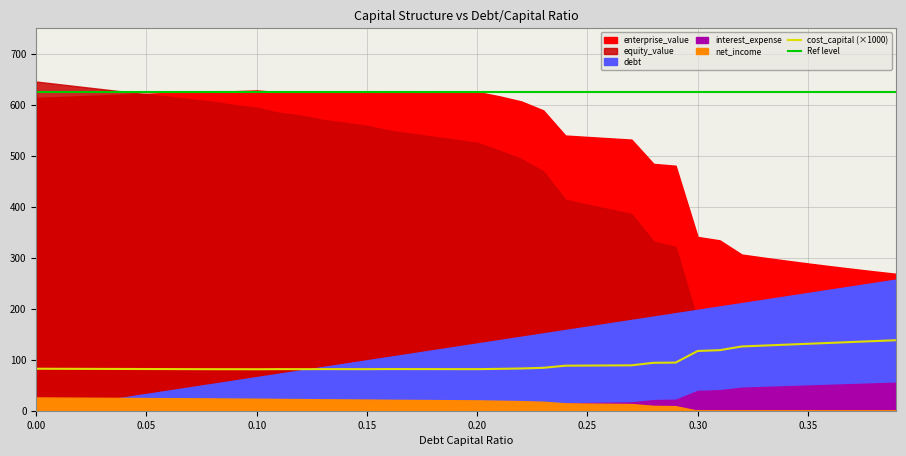

What is the maximum value for net_income?

26.0